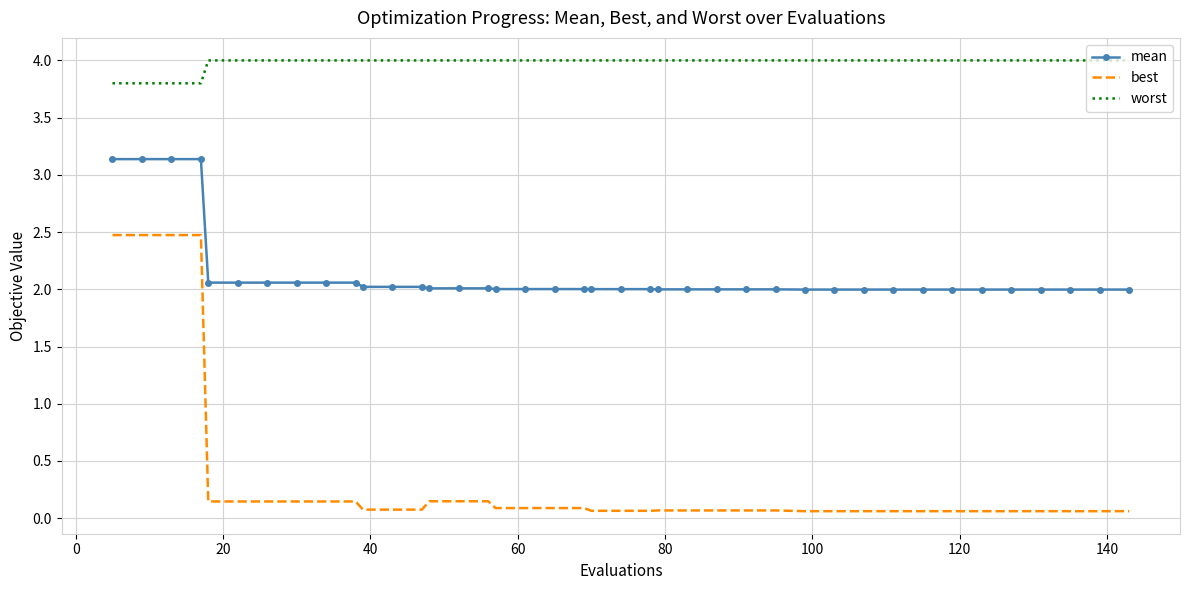

Which series has the widest spread of values?

best